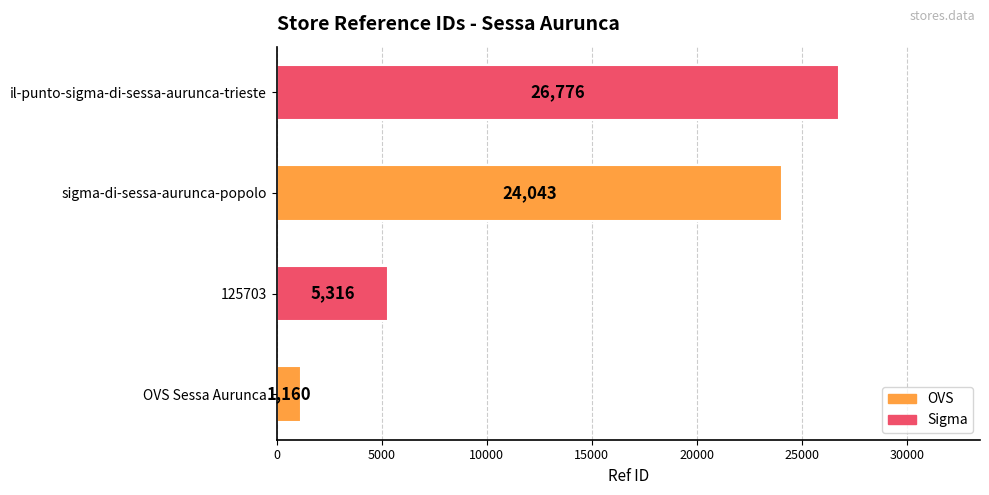

Count the number of data series in this chart.

1